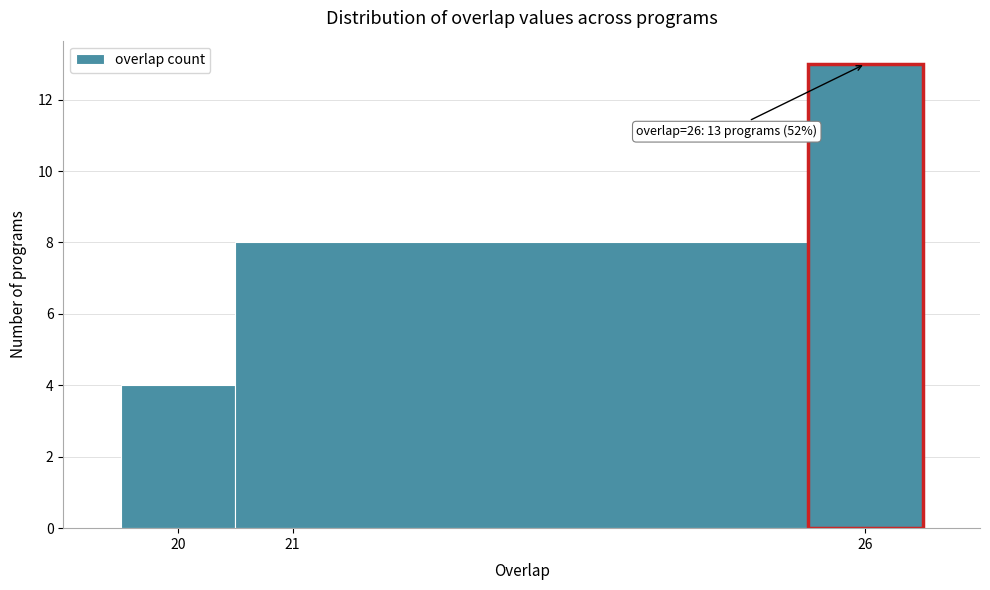

Which range on the x-axis has the tallest bar?

25.5 to 26.5